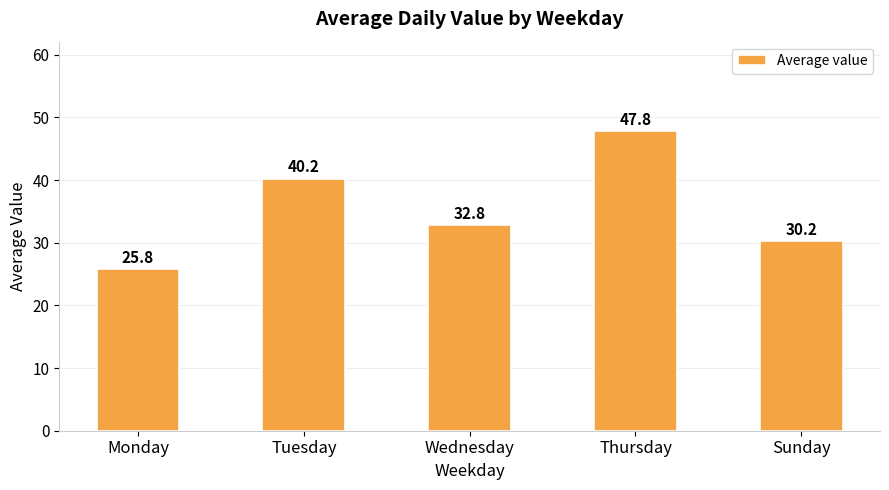

Rank the categories by value from highest to lowest.

Thursday, Tuesday, Wednesday, Sunday, Monday